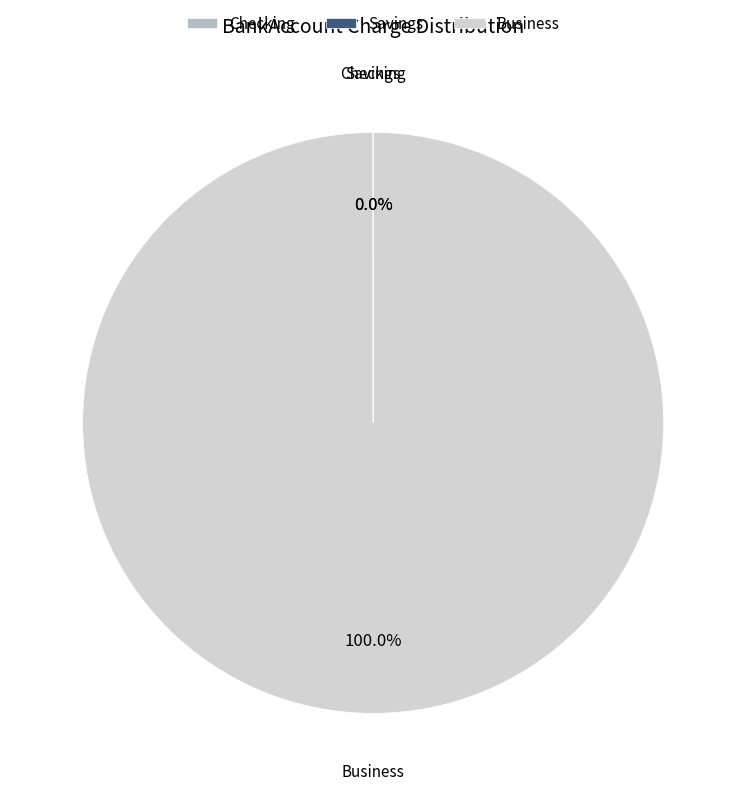

Which category accounts for the majority?

Business